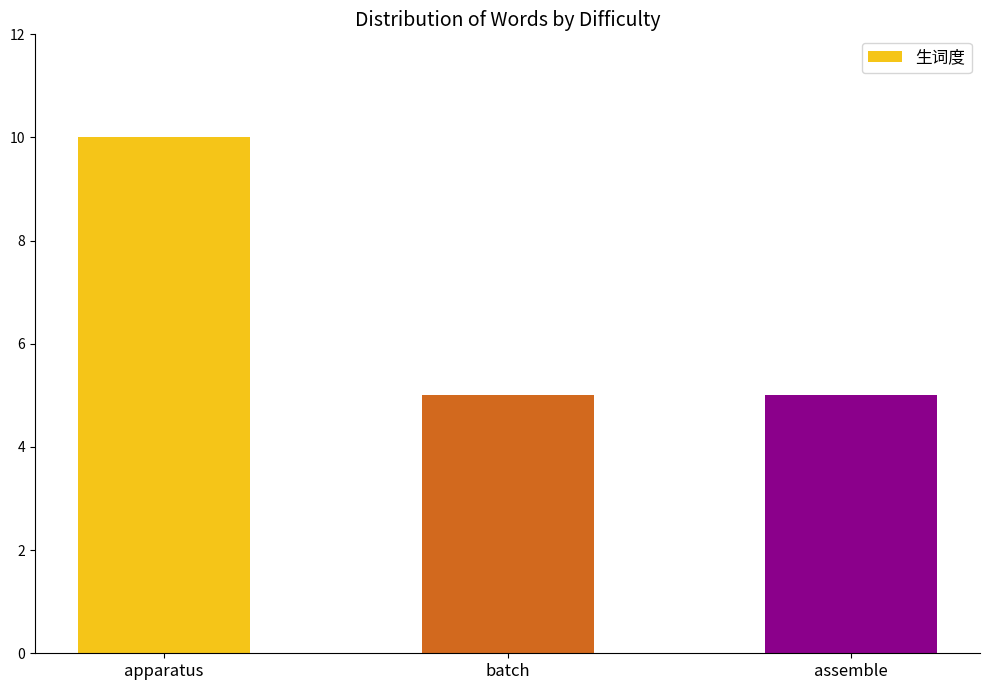

What is the label of the 2nd bar from the left?

batch